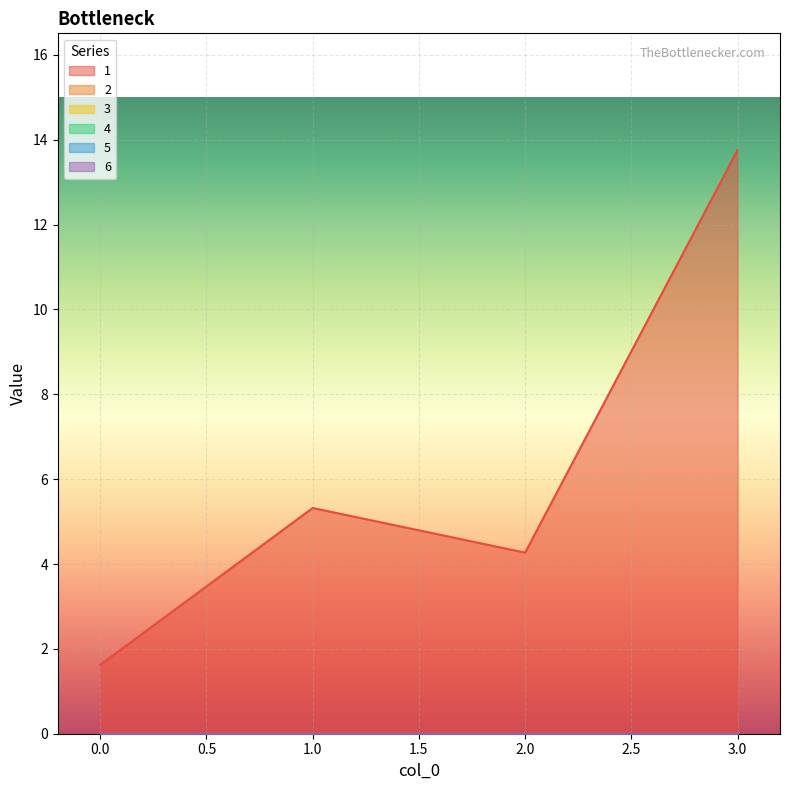

Reading left to right, what are all the values shown in this chart?

1: 1.6	5.3	4.3	13.8
2: 0.0	0.0	0.0	0.0
3: 0.0	0.0	0.0	0.0
4: 0.0	0.0	0.0	0.0
5: 0.0	0.0	0.0	0.0
6: 0.0	0.0	0.0	0.0